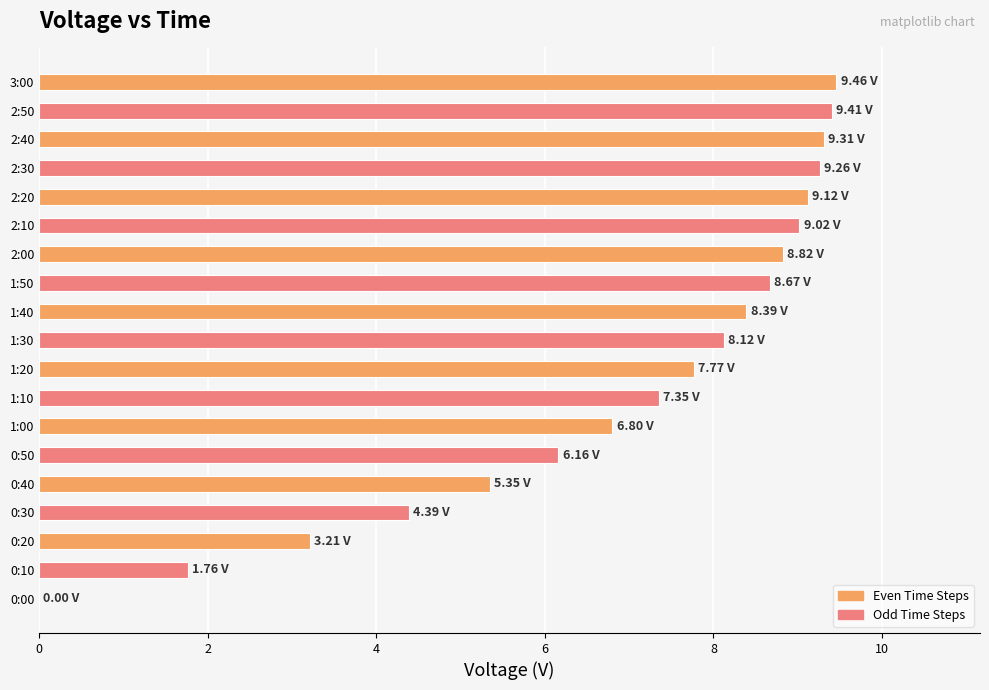

How many values exceed 8?

10